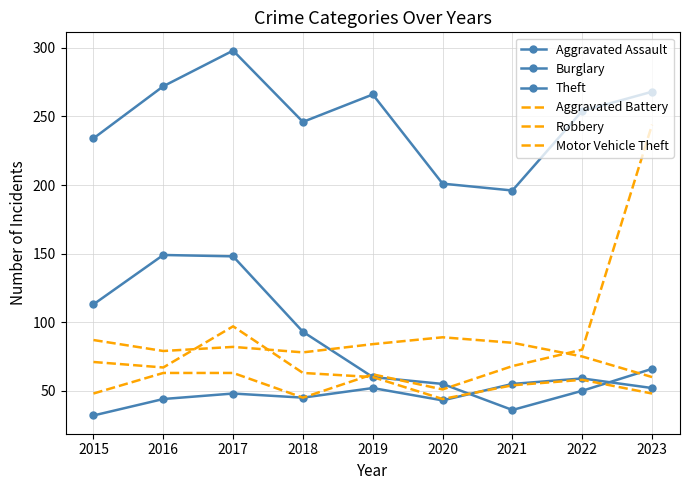

What are all the series names shown in the legend?

Aggravated Assault, Burglary, Theft, Aggravated Battery, Robbery, Motor Vehicle Theft